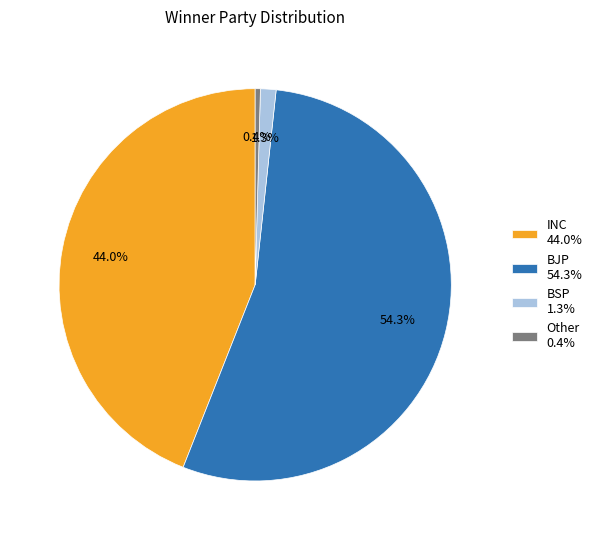

To the nearest percent, what is the difference between the largest and smallest slice percentages?

54%